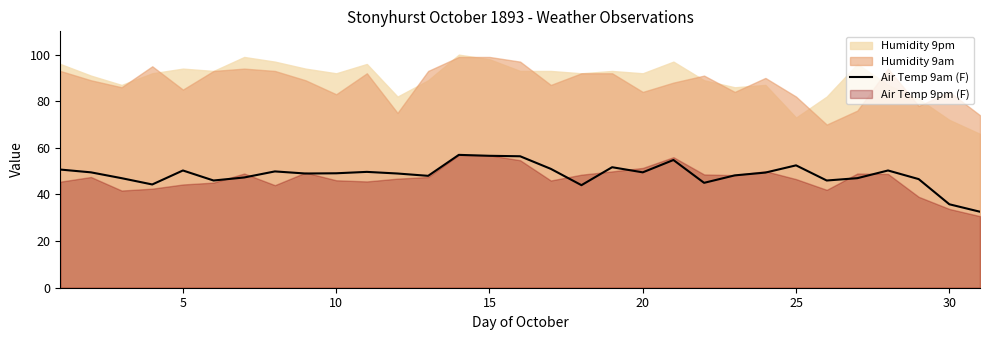

How many data points are less than 49?

13